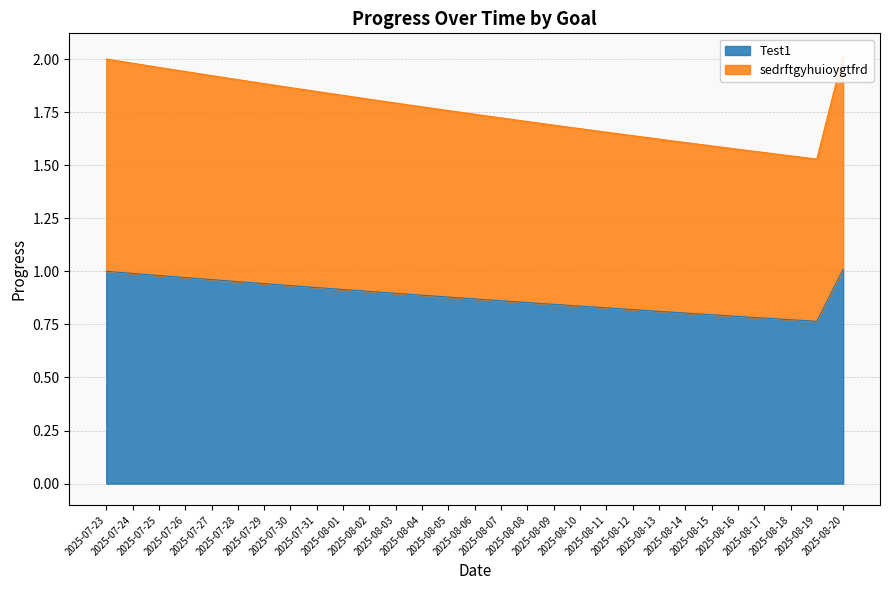

Reading left to right, what are all the values shown in this chart?

Test1: 2025-07-23=1.0	2025-07-24=1.0	2025-07-25=1.0	2025-07-26=1.0	2025-07-27=1.0	2025-07-28=1.0	2025-07-29=0.9	2025-07-30=0.9	2025-07-31=0.9	2025-08-01=0.9	2025-08-02=0.9	2025-08-03=0.9	2025-08-04=0.9	2025-08-05=0.9	2025-08-06=0.9	2025-08-07=0.9	2025-08-08=0.9	2025-08-09=0.8	2025-08-10=0.8	2025-08-11=0.8	2025-08-12=0.8	2025-08-13=0.8	2025-08-14=0.8	2025-08-15=0.8	2025-08-16=0.8	2025-08-17=0.8	2025-08-18=0.8	2025-08-19=0.8	2025-08-20=1.0
sedrftgyhuioygtfrd: 2025-07-23=2.0	2025-07-24=2.0	2025-07-25=2.0	2025-07-26=1.9	2025-07-27=1.9	2025-07-28=1.9	2025-07-29=1.9	2025-07-30=1.9	2025-07-31=1.8	2025-08-01=1.8	2025-08-02=1.8	2025-08-03=1.8	2025-08-04=1.8	2025-08-05=1.8	2025-08-06=1.7	2025-08-07=1.7	2025-08-08=1.7	2025-08-09=1.7	2025-08-10=1.7	2025-08-11=1.7	2025-08-12=1.6	2025-08-13=1.6	2025-08-14=1.6	2025-08-15=1.6	2025-08-16=1.6	2025-08-17=1.6	2025-08-18=1.5	2025-08-19=1.5	2025-08-20=2.0